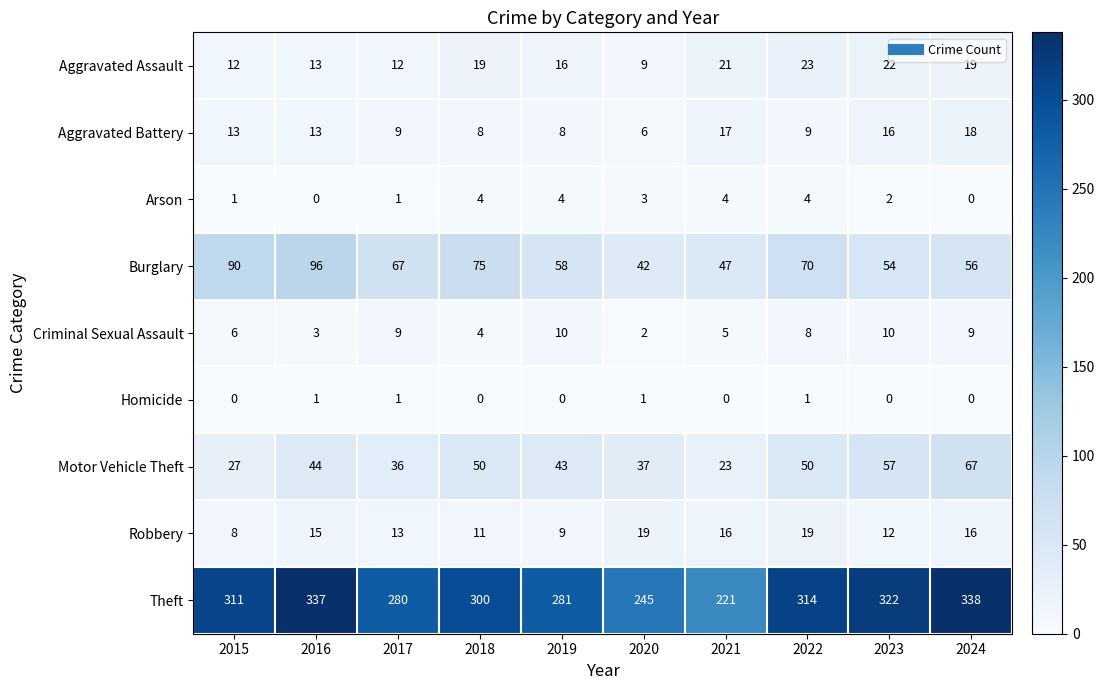

How many series are shown in this chart?

9